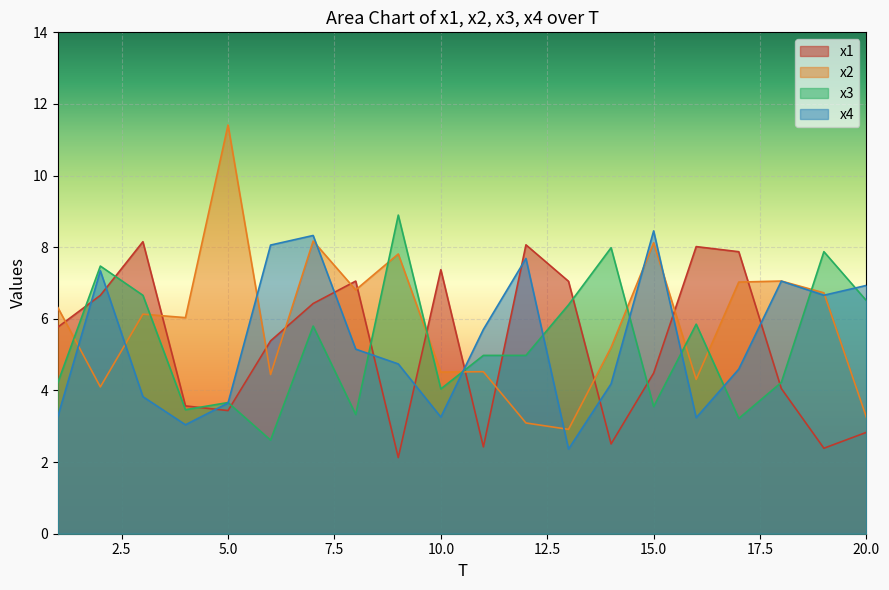

At which category does x1 reach its first local peak?

3